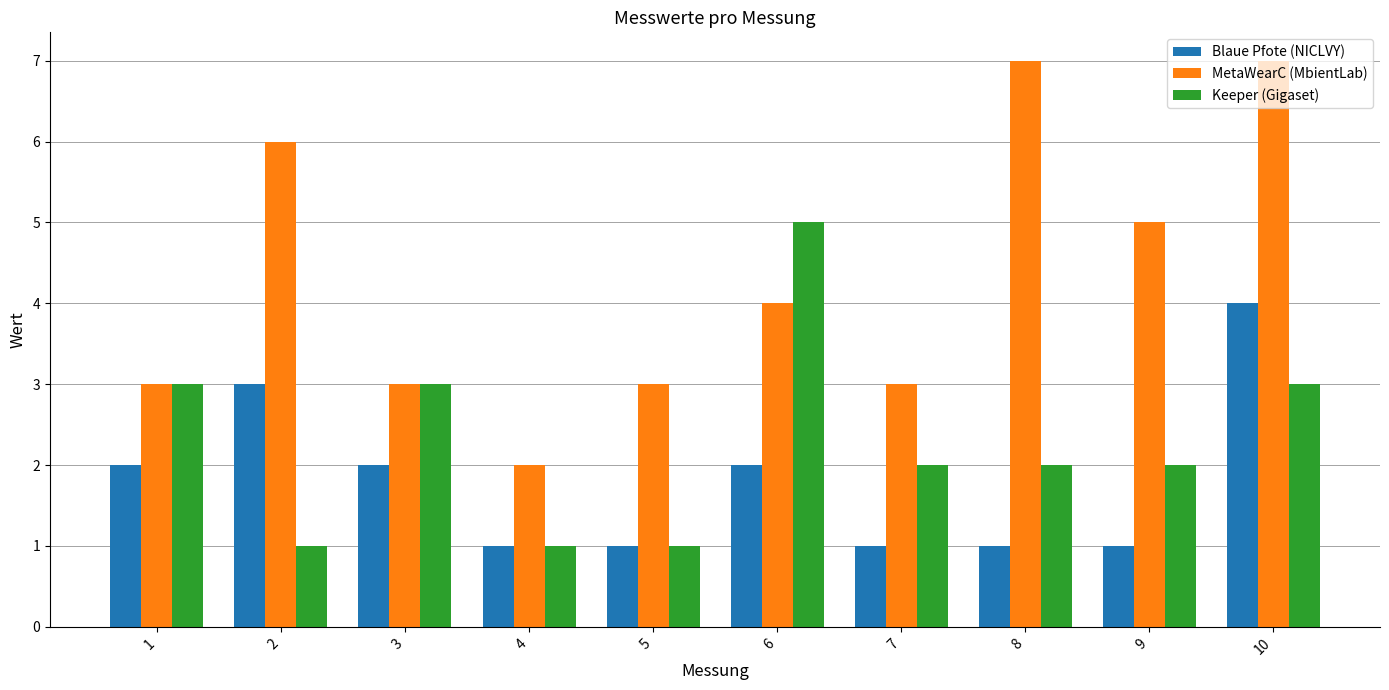

Count the number of categories in the chart.

10